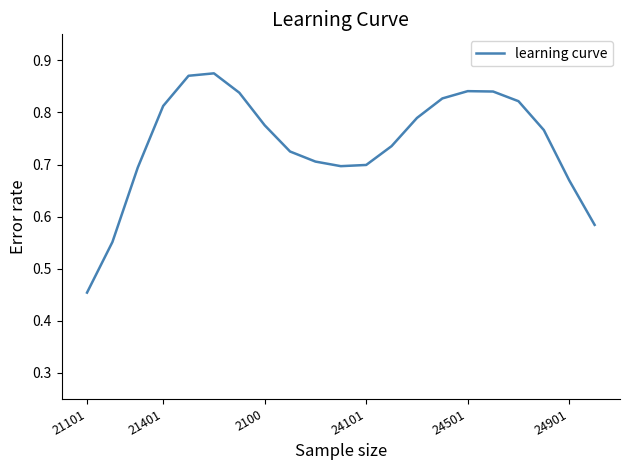

What is the difference between the maximum and minimum values?

0.4